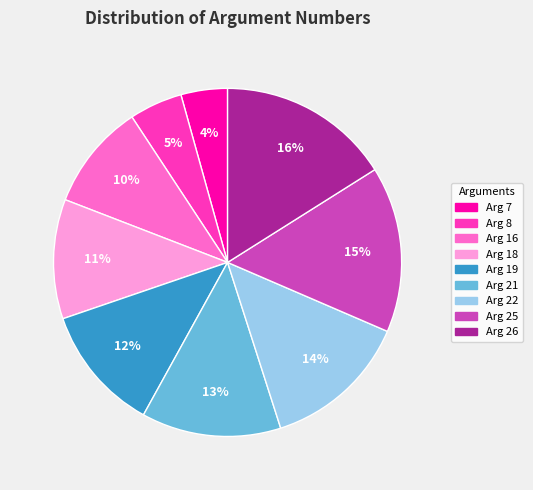

Which slice is the smallest?

Arg 7